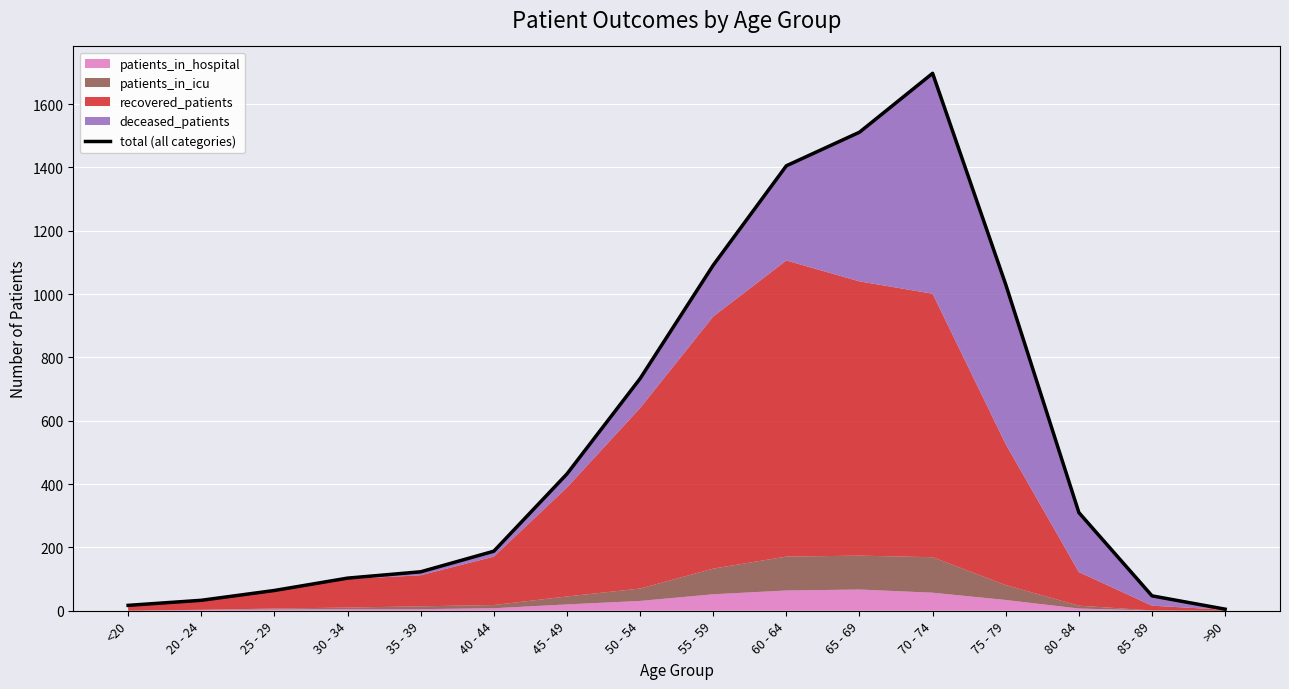

Rank the categories by value from highest to lowest.

70 - 74, 65 - 69, 60 - 64, 55 - 59, 75 - 79, 50 - 54, 45 - 49, 80 - 84, 40 - 44, 35 - 39, 30 - 34, 25 - 29, 85 - 89, 20 - 24, <20, >90